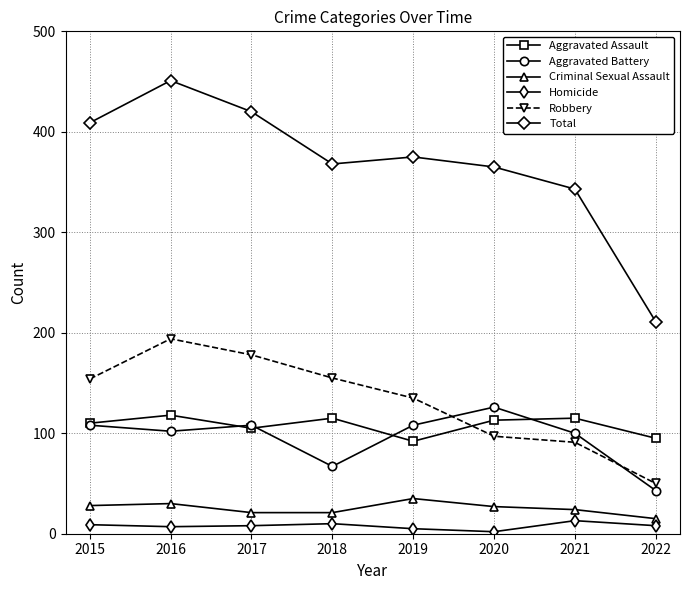

What are all the series names shown in the legend?

Aggravated Assault, Aggravated Battery, Criminal Sexual Assault, Homicide, Robbery, Total